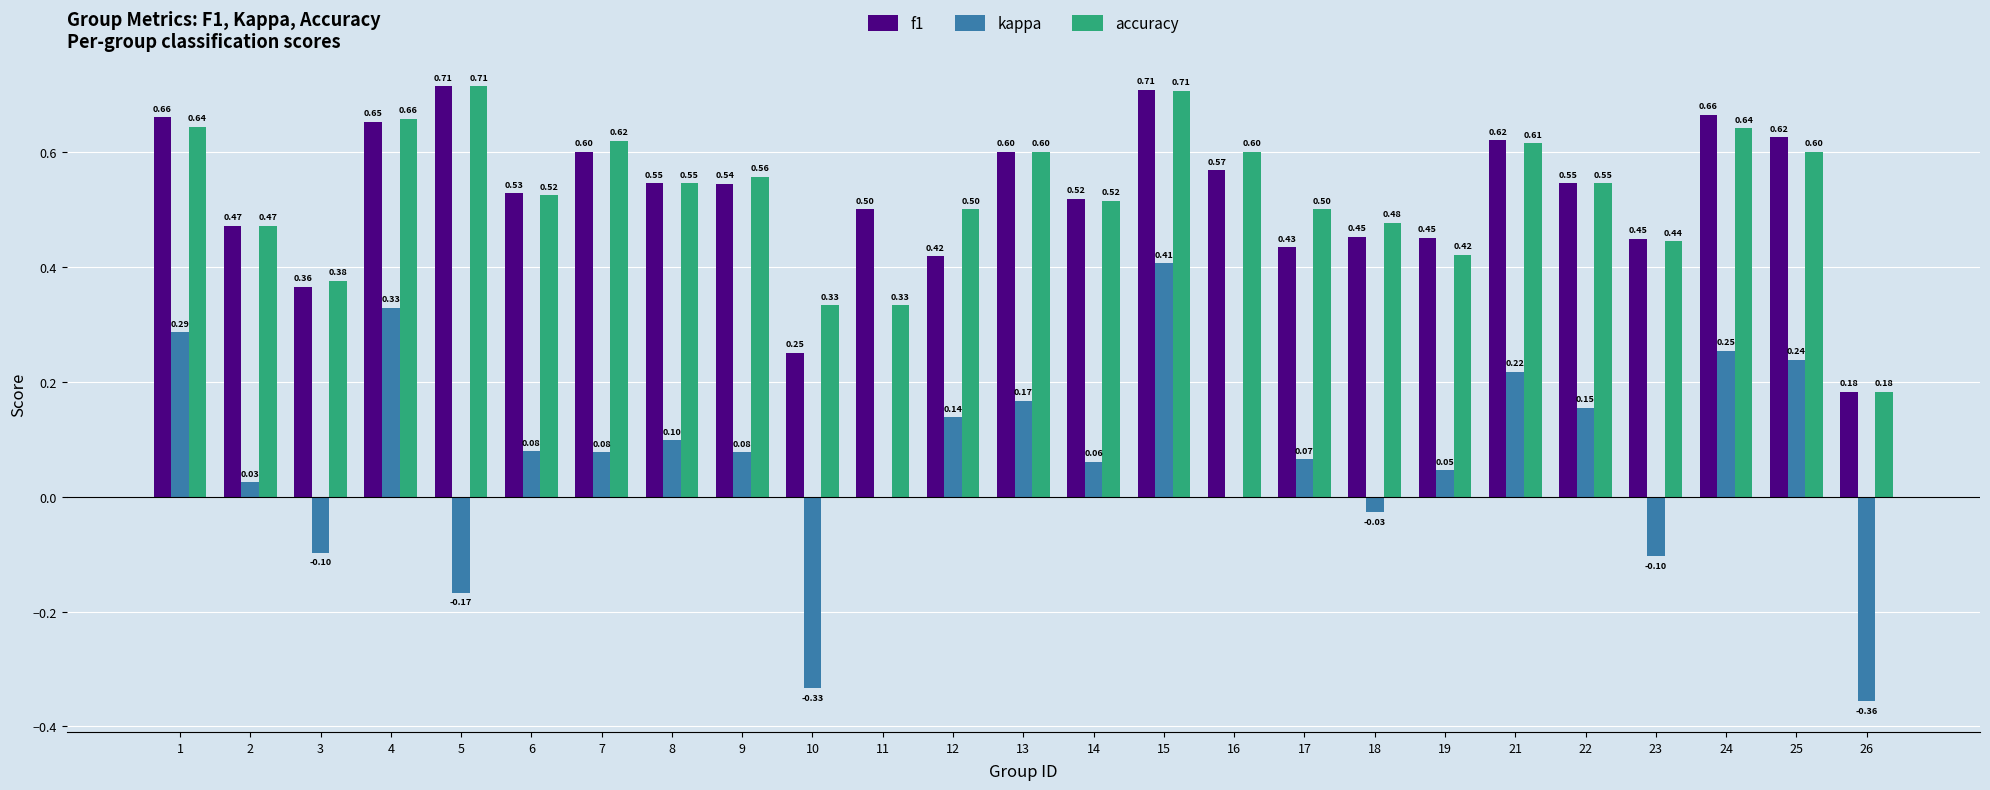

Between 12 and 23, which series saw the biggest shift?

kappa